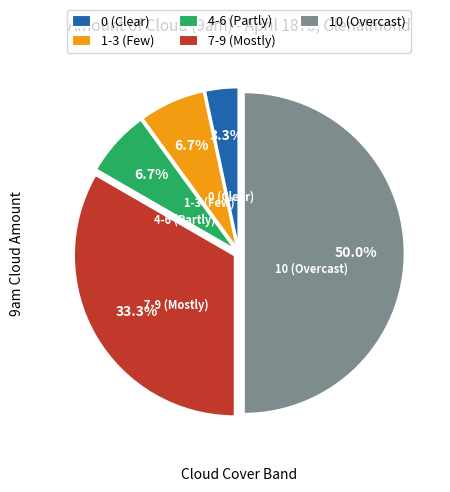

Does 0 (Clear) represent more than half of the total?

No